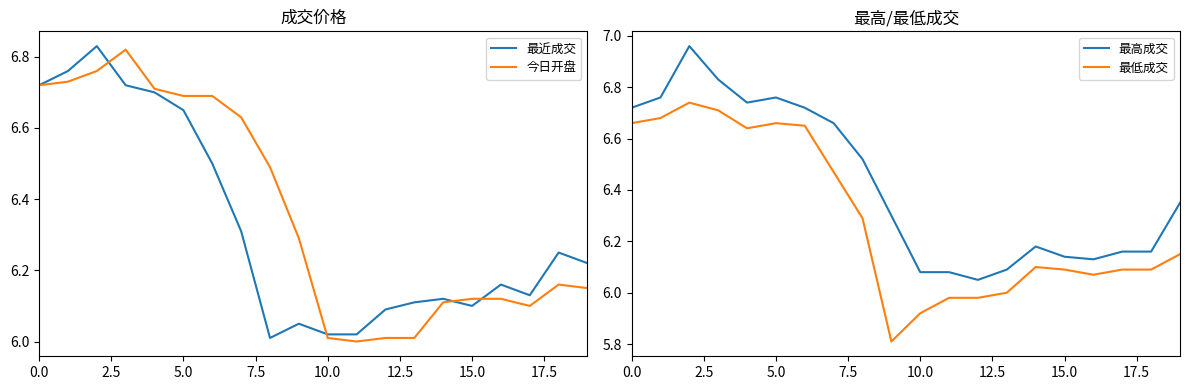

What is the label of the 8th point from the right?

12